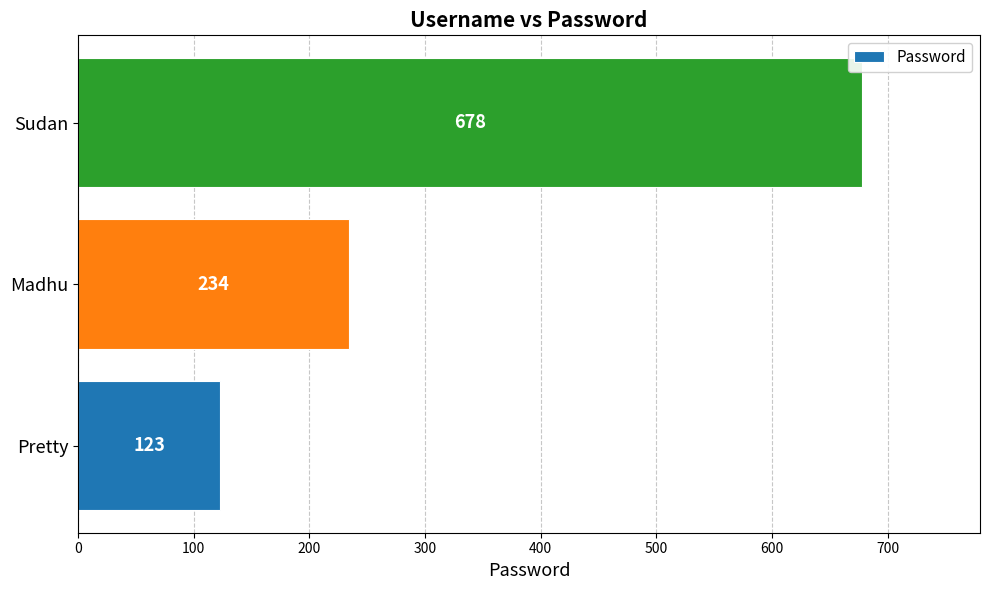

Rank the categories by value from lowest to highest.

Pretty, Madhu, Sudan